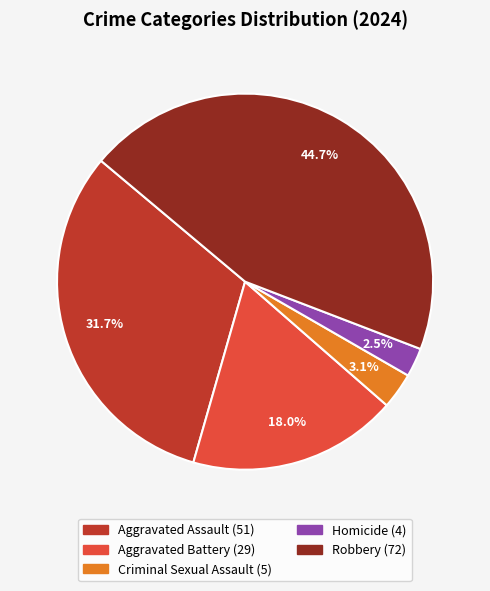

How many segments does this pie chart have?

5